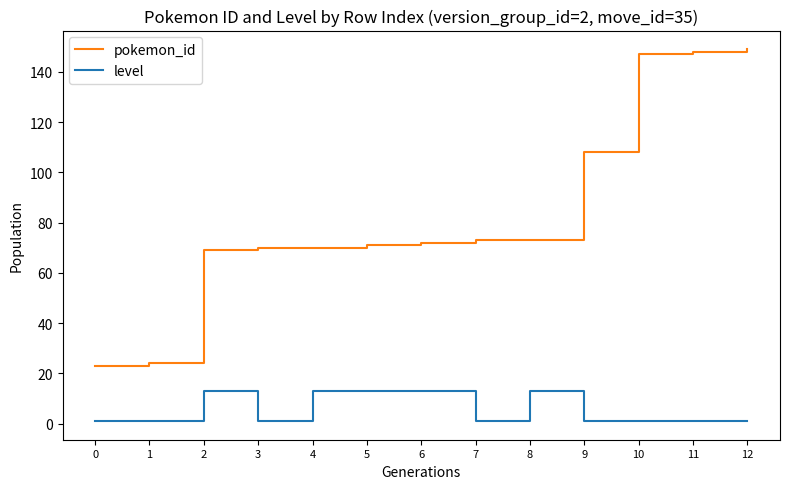

Is the value of level at 1 greater than the value of pokemon_id at 0?

No